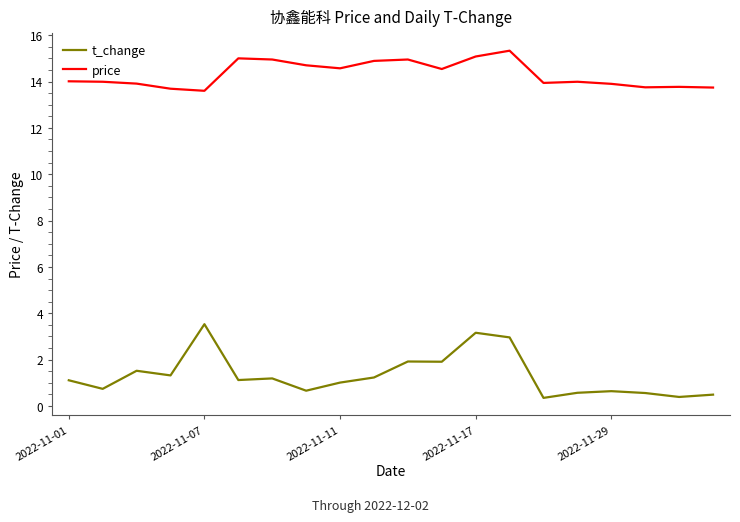

True or false: price and t_change cross at least once.

False